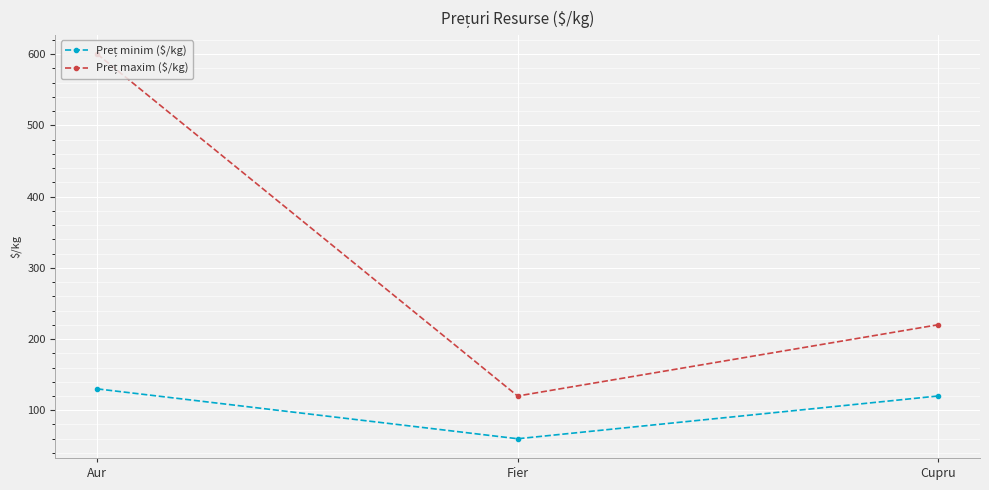

What is the label of the 2nd point from the right?

Fier